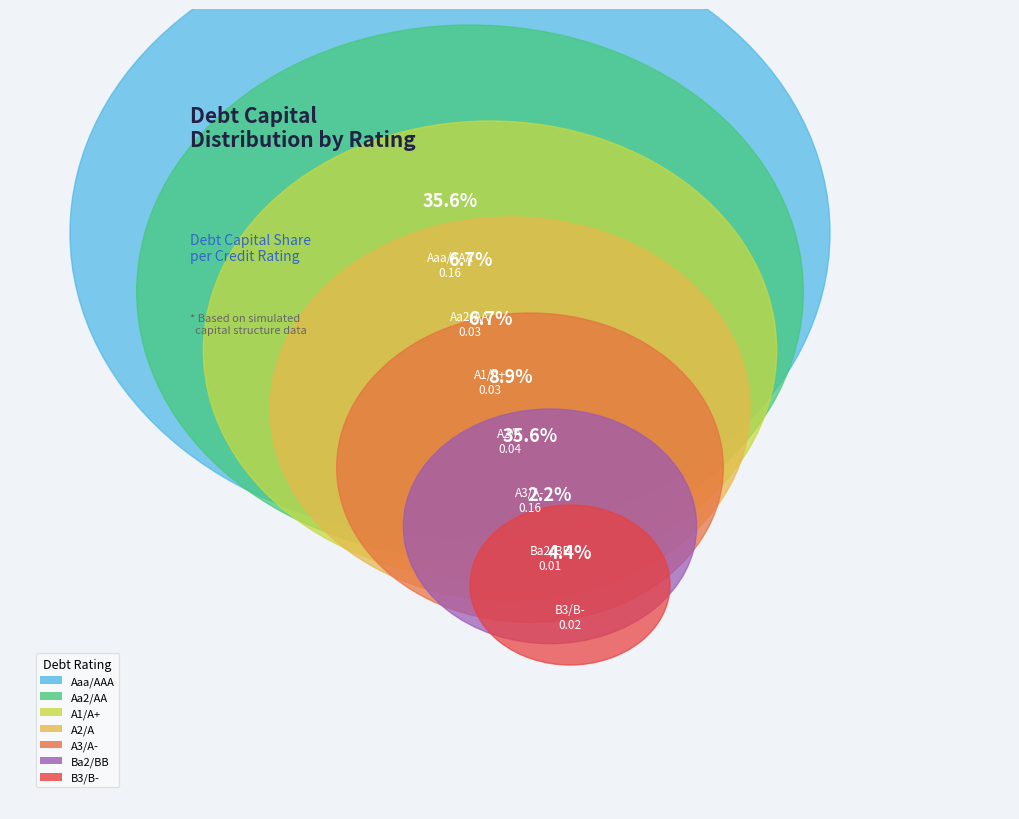

Is there a majority slice in this chart?

No